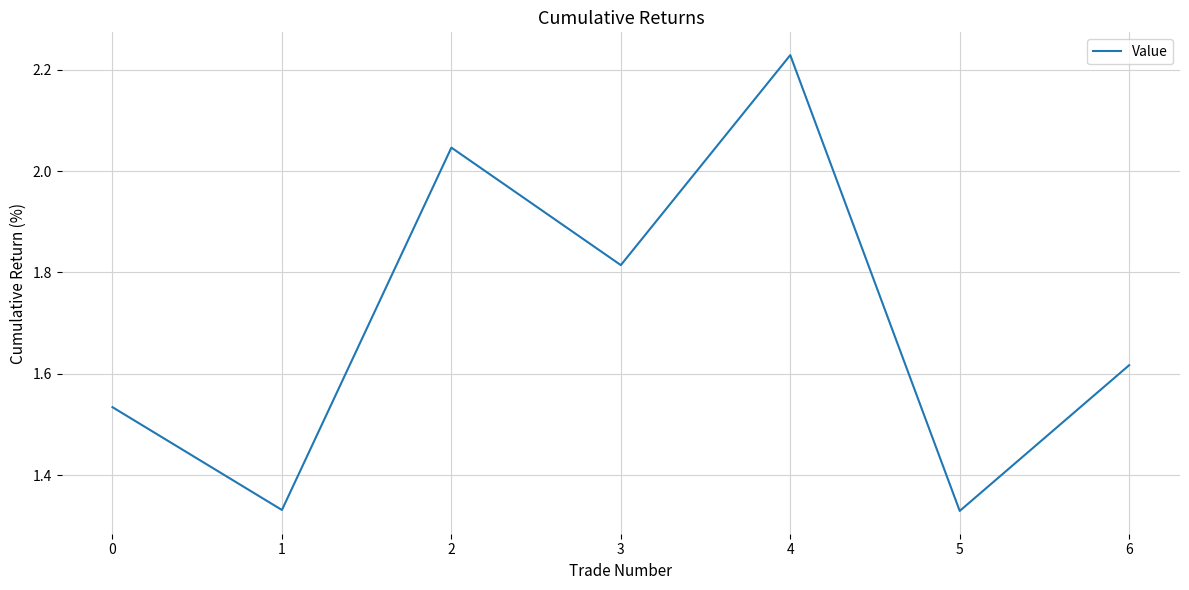

The value at 1 is 1.9. True or false?

False